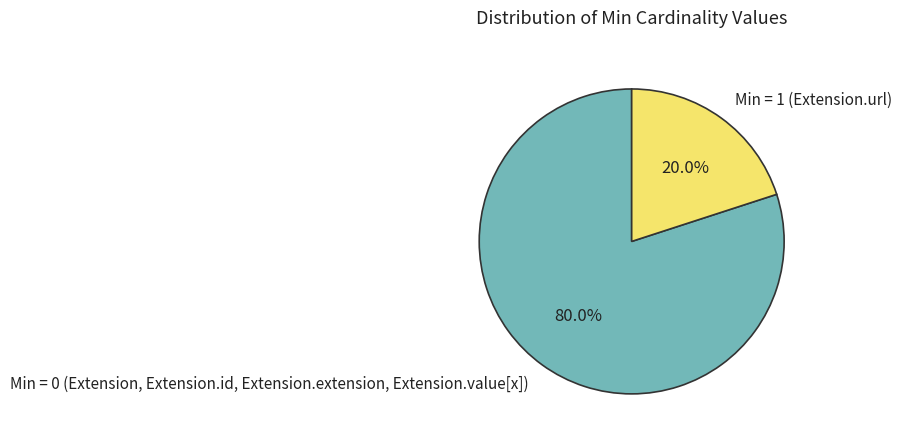

To the nearest percent, what is the difference between the largest and smallest slice percentages?

60%